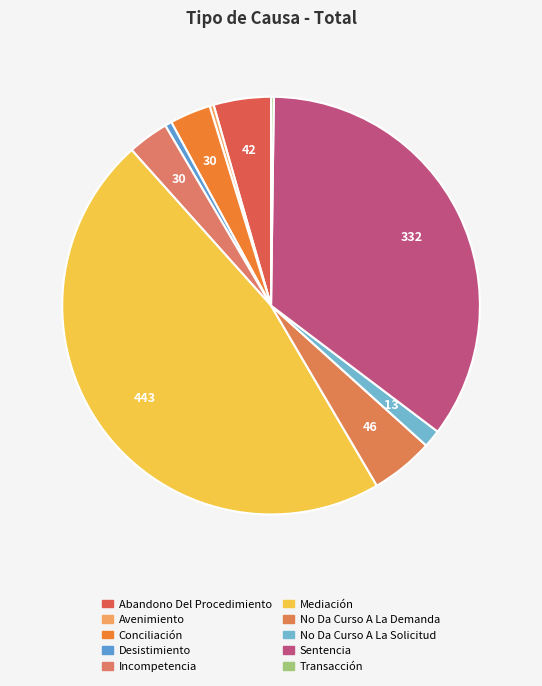

True or false: Conciliación accounts for 3% of the total.

True